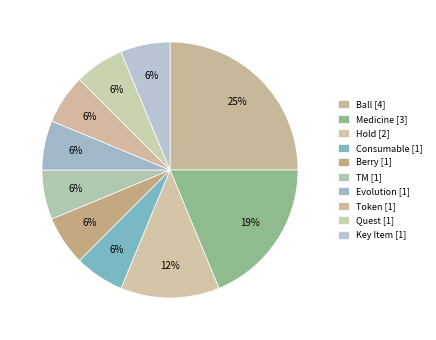

How many segments does this pie chart have?

10